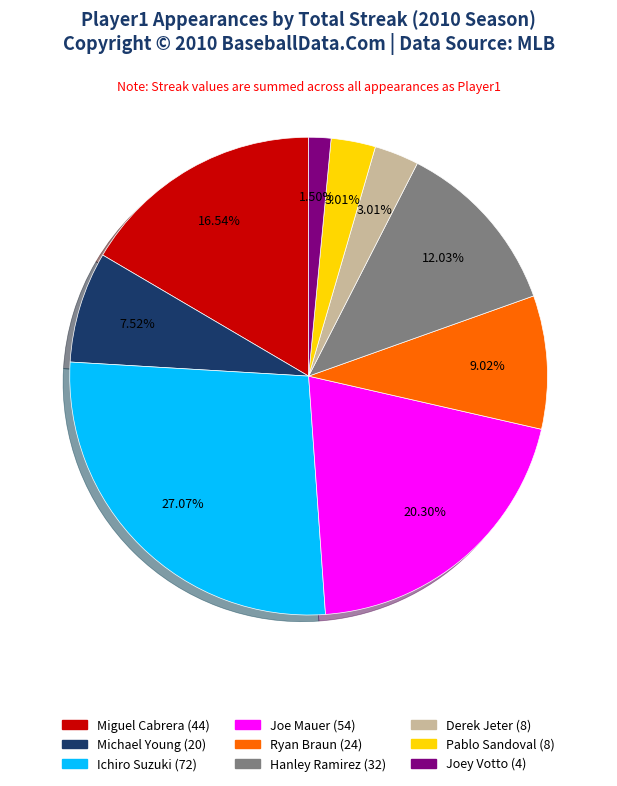

Does any single category account for the majority?

No